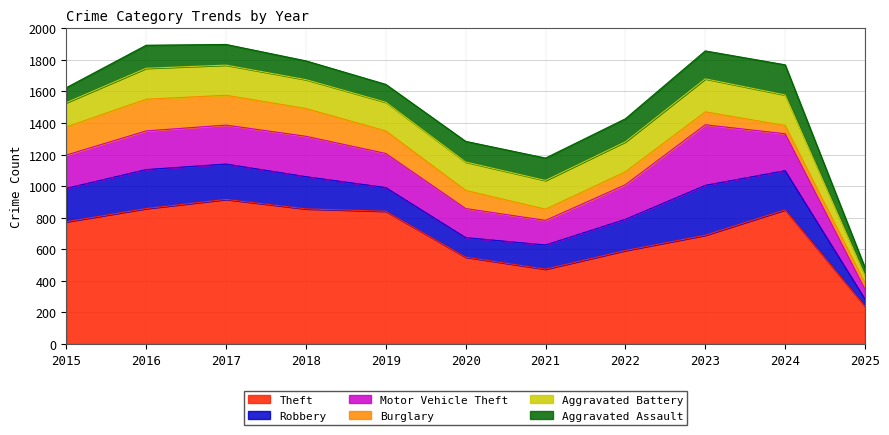

At 2022, list the series in order from smallest to largest.

Burglary, Aggravated Assault, Aggravated Battery, Robbery, Motor Vehicle Theft, Theft